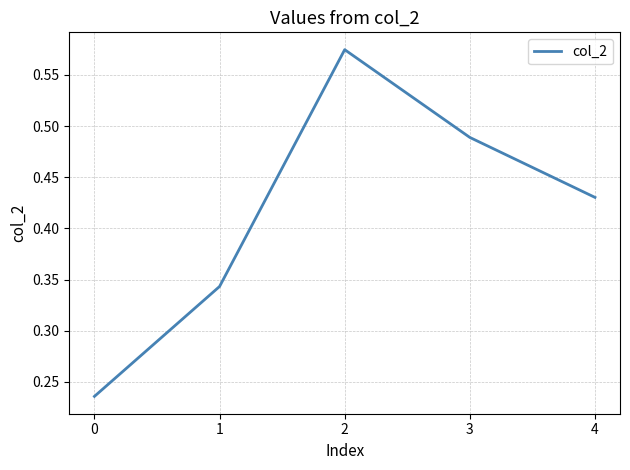

Rank the categories by value from highest to lowest.

2, 3, 4, 1, 0